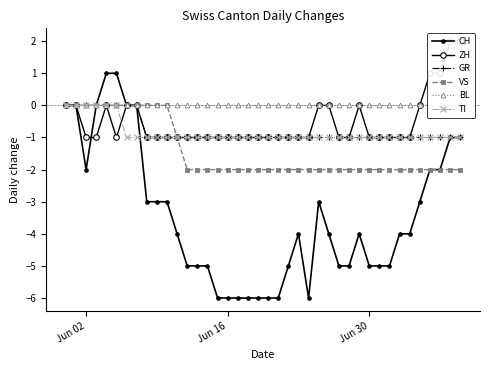

At which category does CH reach its first local valley?

Jun 02